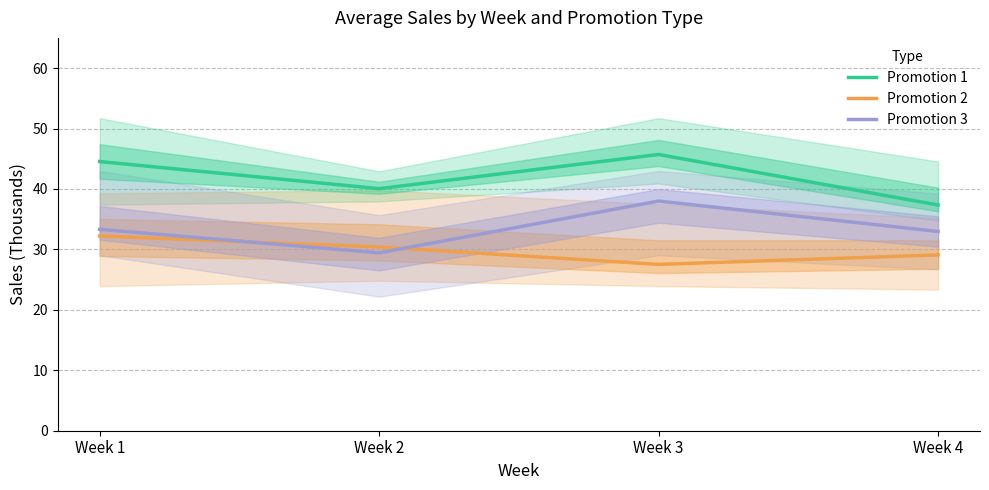

What is the lowest value of the Promotion 1 series?

37.3